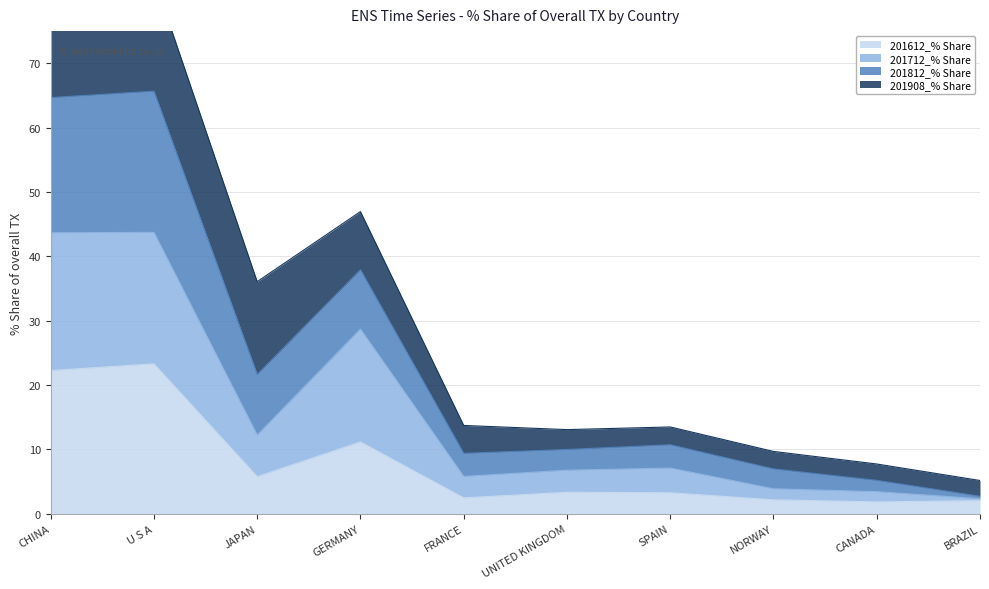

What is the smallest value displayed?

1.8